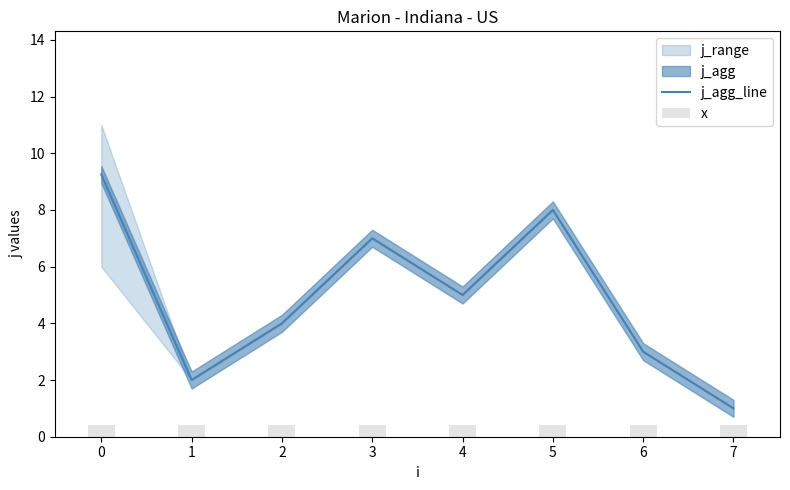

The value of j_agg_line at 5 is 13.7. True or false?

False